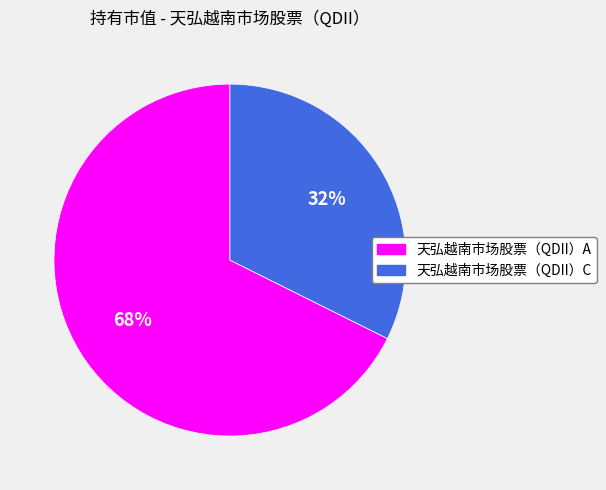

What is the smallest slice in the pie chart?

天弘越南市场股票（QDII）C